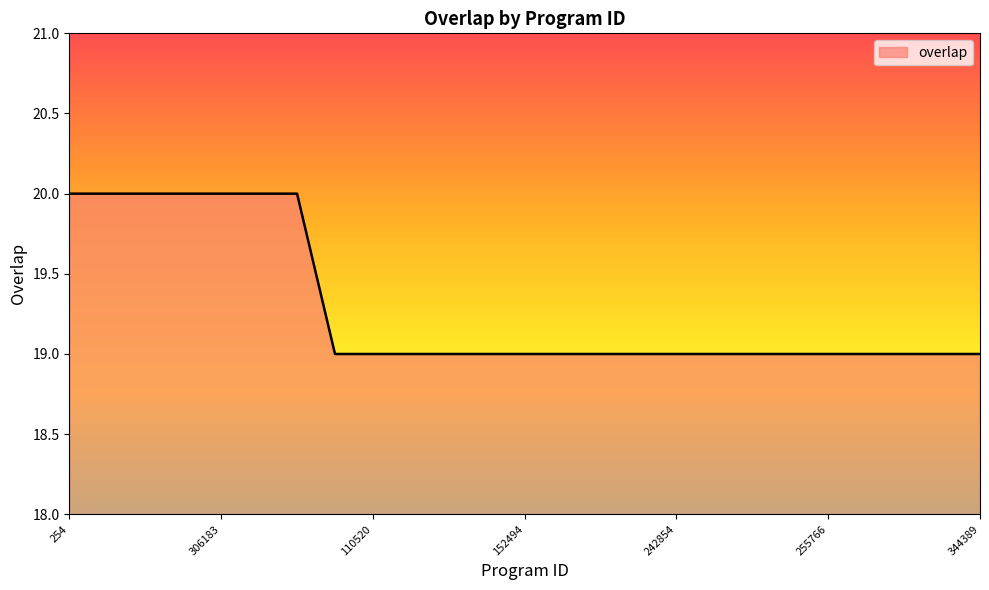

What is the greatest value displayed?

20